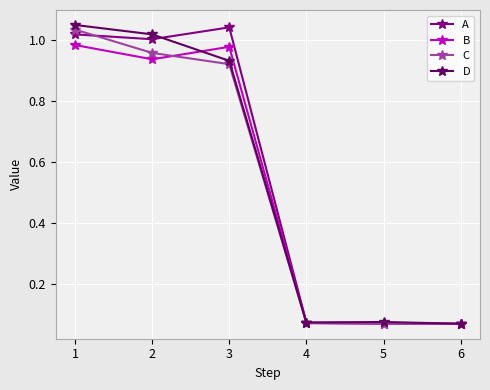

At which category does A reach its first local peak?

3